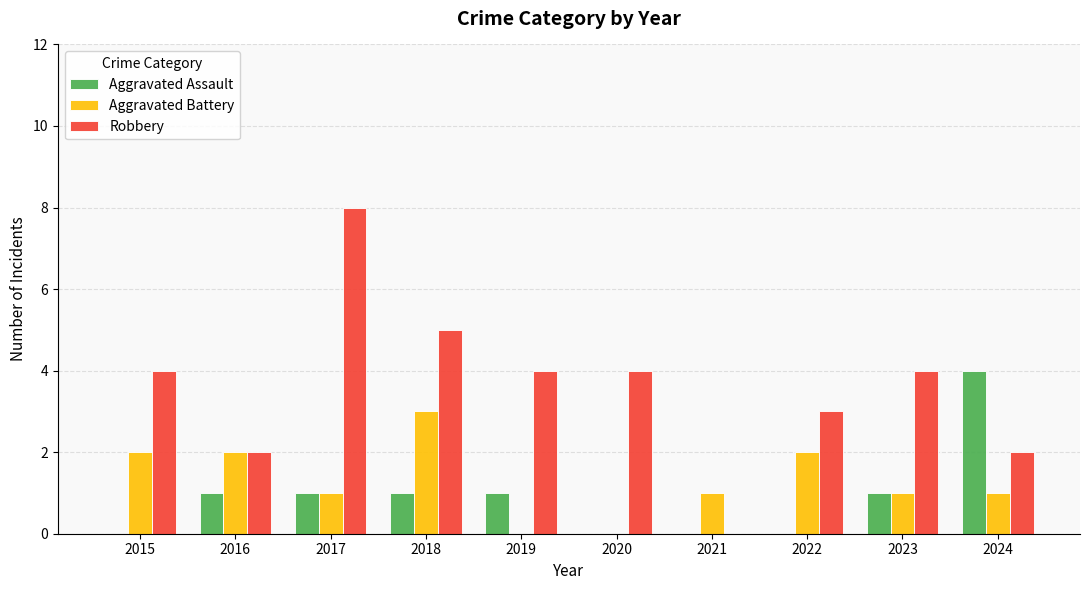

Is the value of Robbery at 2022 greater than the value of Aggravated Battery at 2022?

Yes